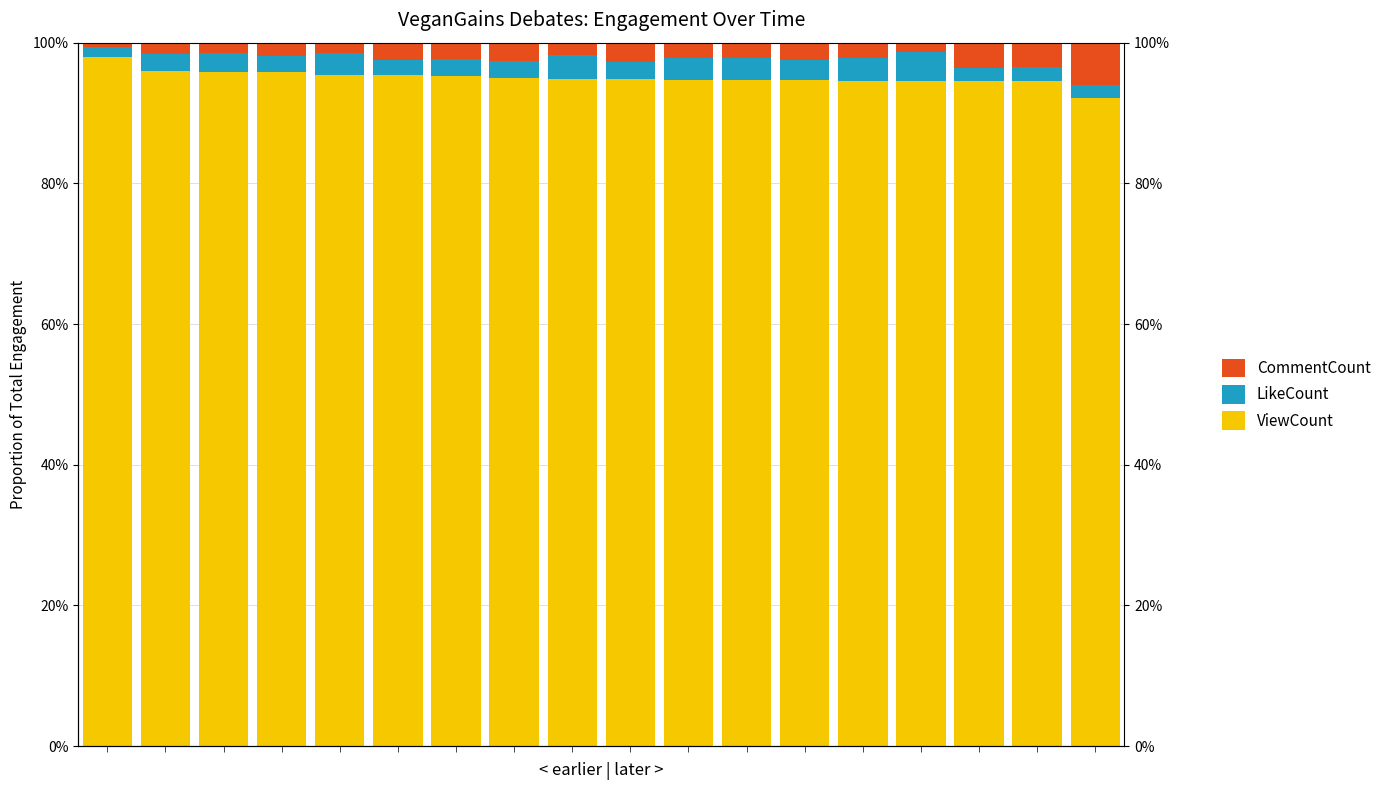

Rank the series by their maximum value, from lowest to highest.

LikeCount, CommentCount, ViewCount